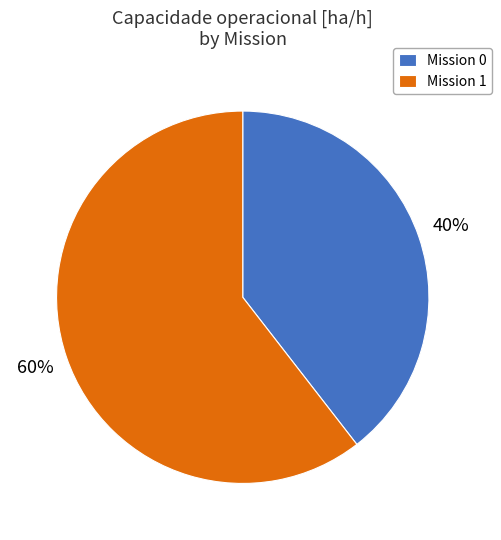

Between Mission 1 and Mission 0, which is larger?

Mission 1